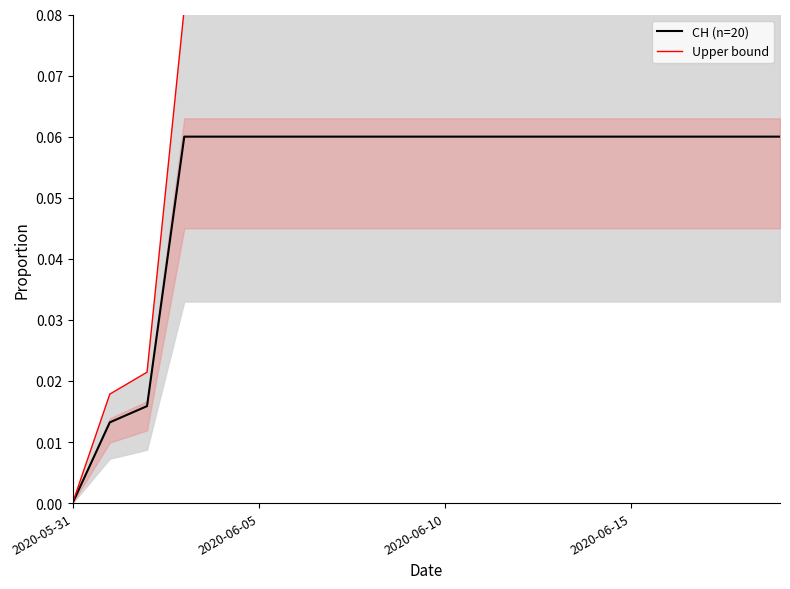

Rank the series by their average value, from highest to lowest.

Upper bound, CH (n=20)